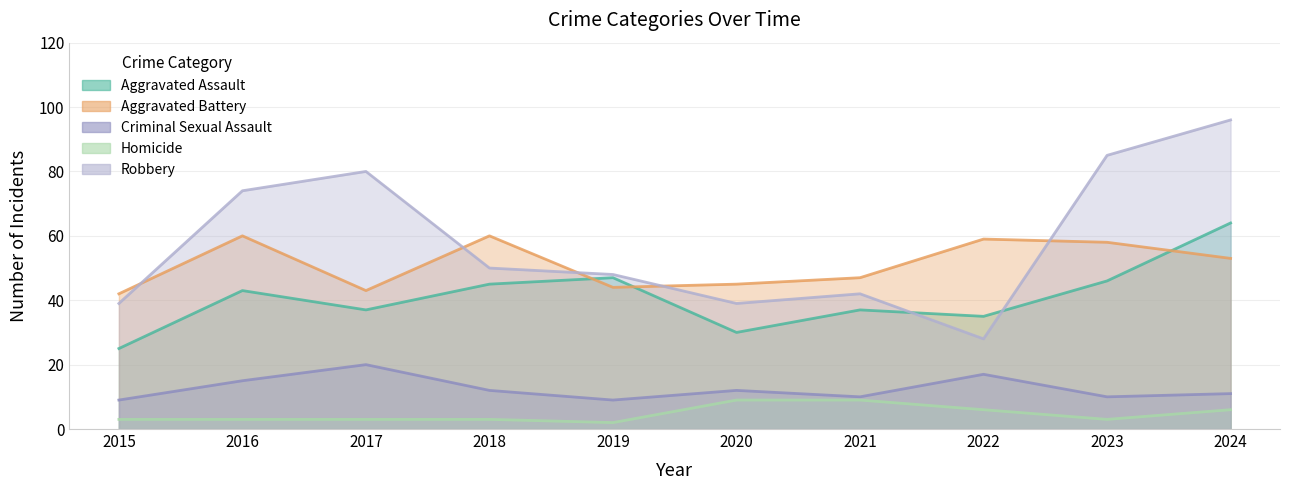

How many lines are shown in the chart?

5